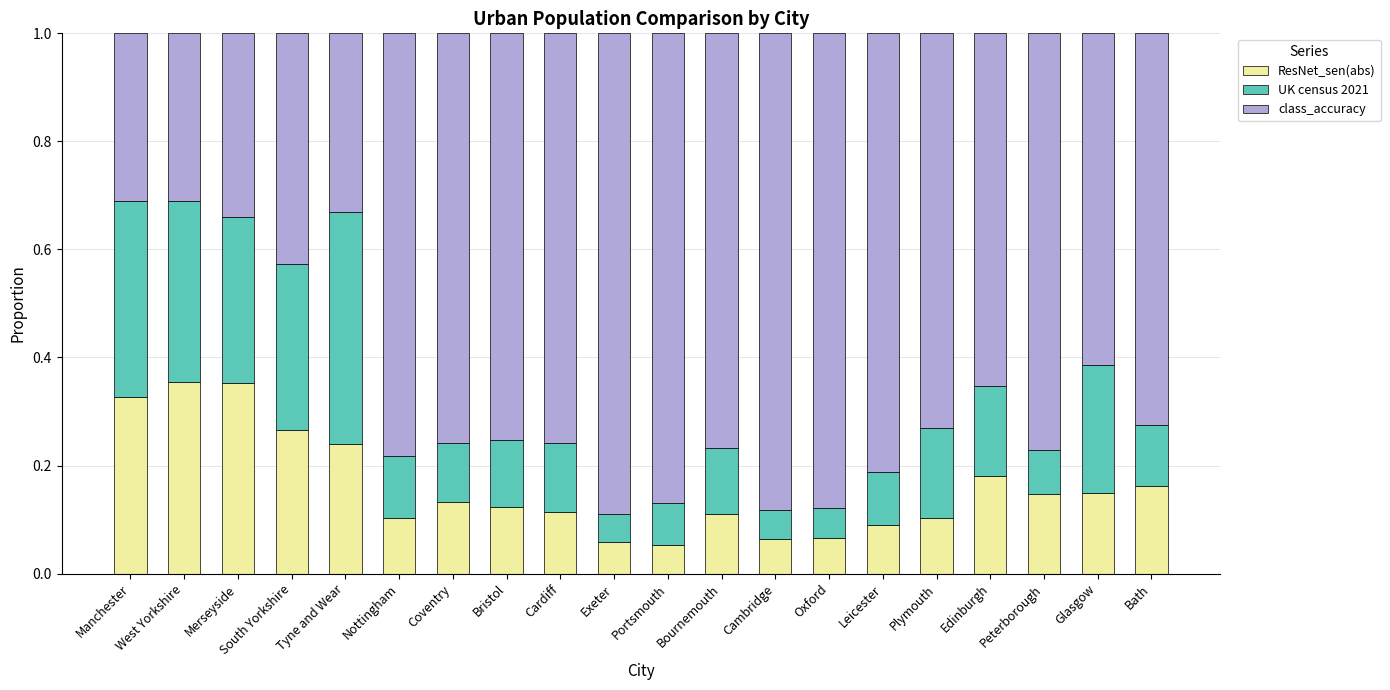

How many data points does each series have?

20